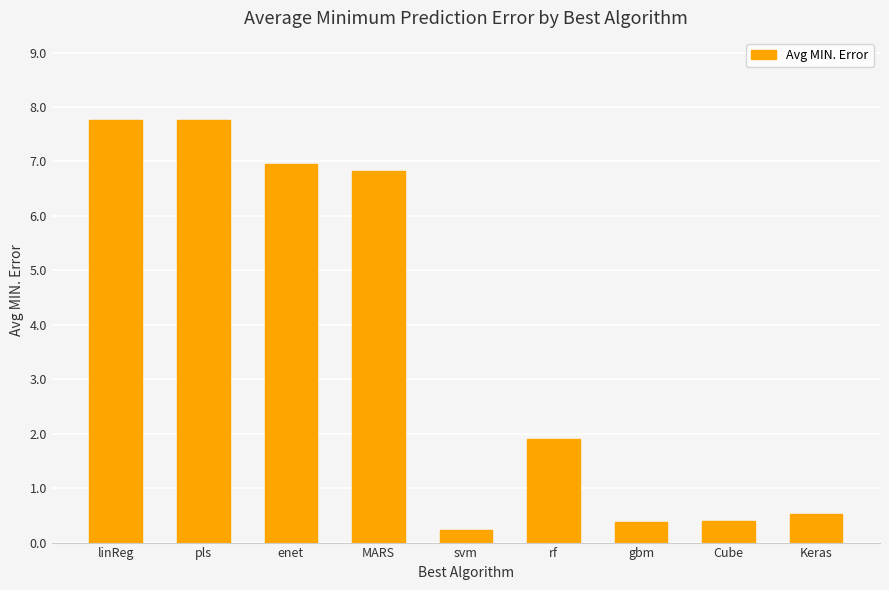

What is the change in value from pls to MARS?

-0.9